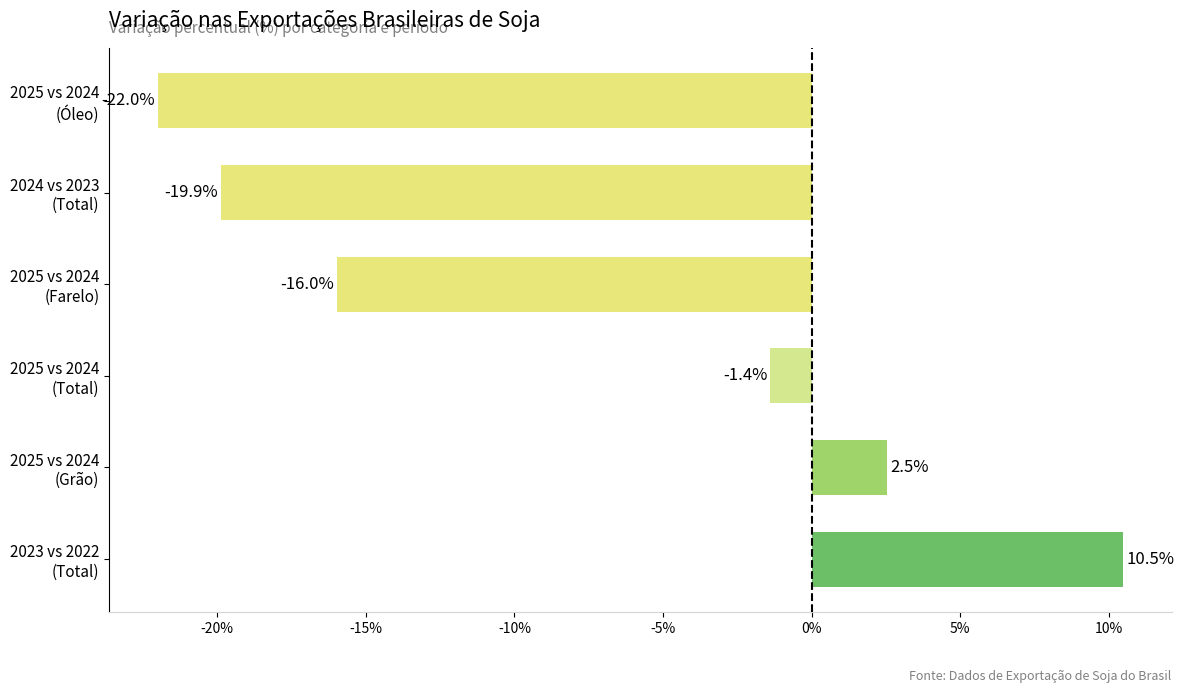

What is the greatest value displayed?

10.5